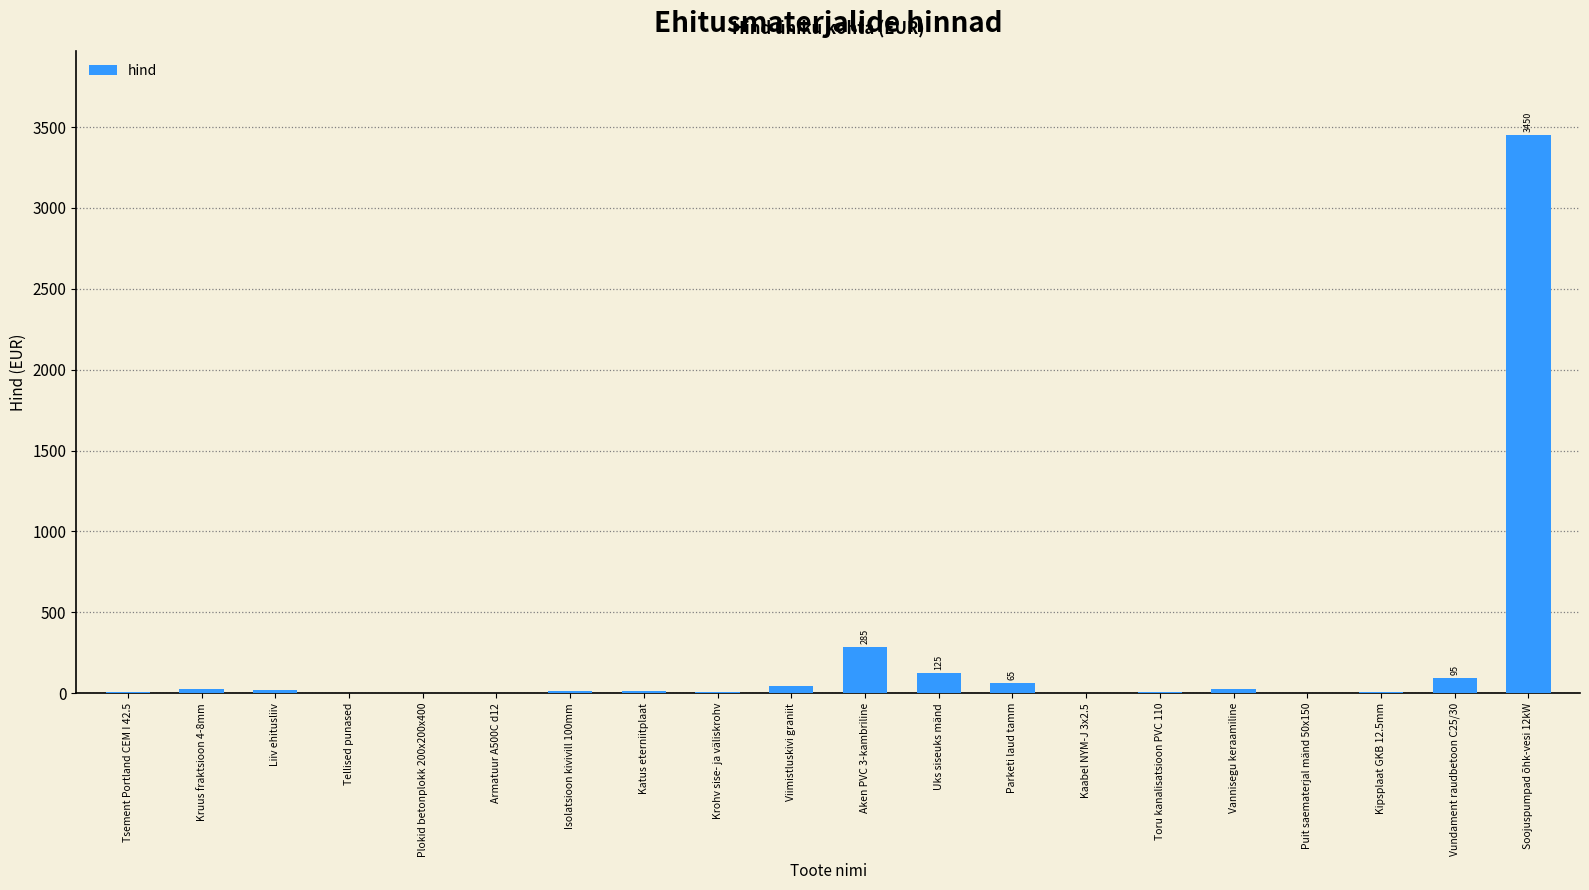

Are the bars horizontal?

No